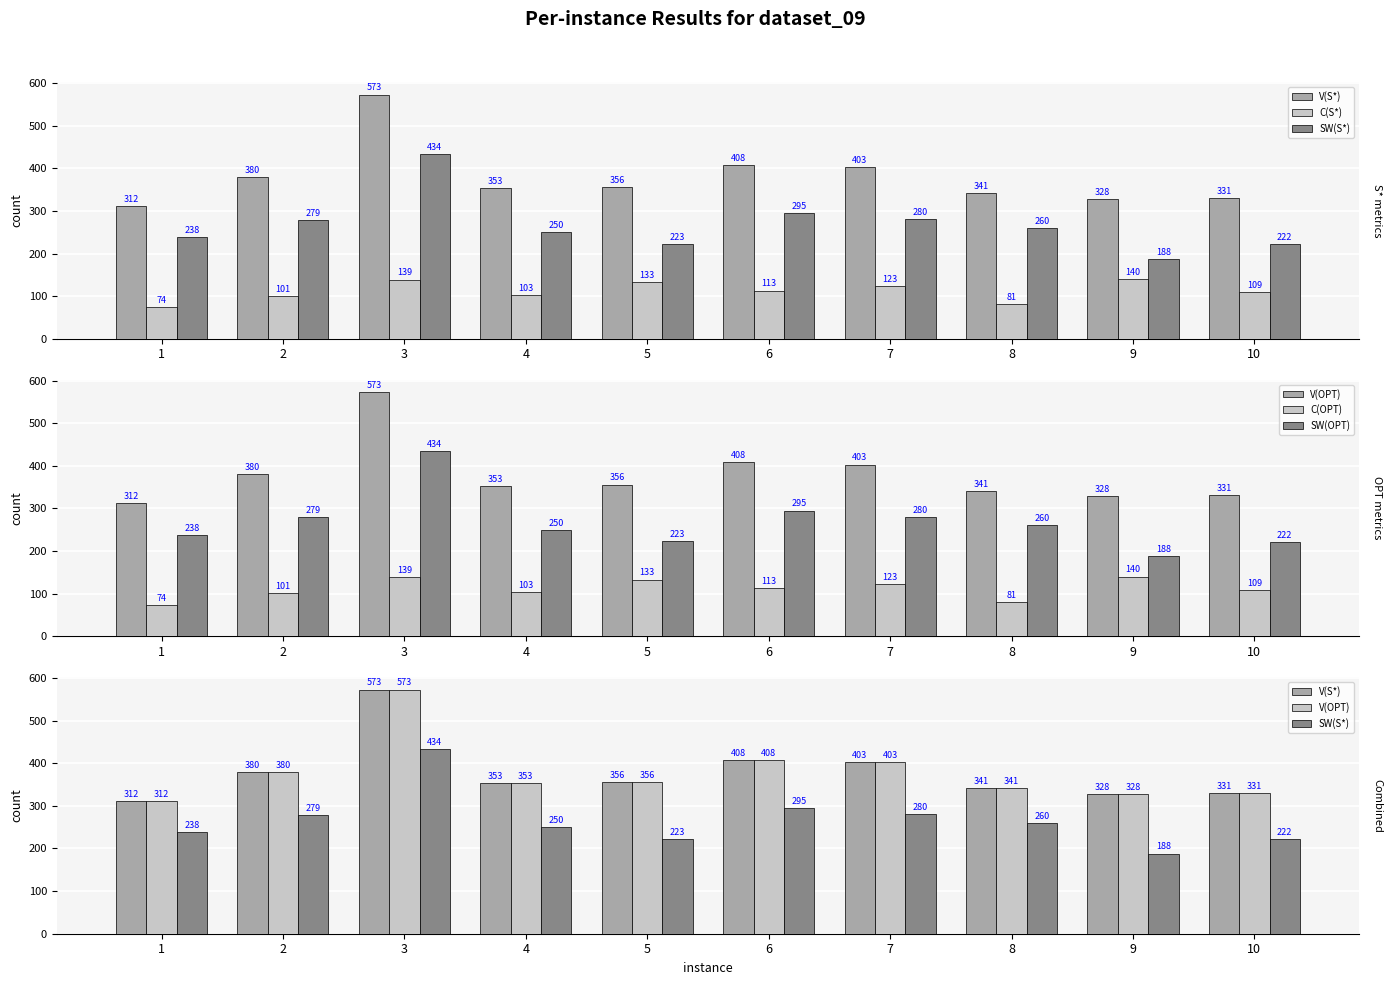

Reading left to right, list all the values displayed in this chart.

V(S*): 1=312	2=380	3=573	4=353	5=356	6=408	7=403	8=341	9=328	10=331
C(S*): 1=74	2=101	3=139	4=103	5=133	6=113	7=123	8=81	9=140	10=109
SW(S*): 1=238	2=279	3=434	4=250	5=223	6=295	7=280	8=260	9=188	10=222
V(OPT): 1=312	2=380	3=573	4=353	5=356	6=408	7=403	8=341	9=328	10=331
C(OPT): 1=74	2=101	3=139	4=103	5=133	6=113	7=123	8=81	9=140	10=109
SW(OPT): 1=238	2=279	3=434	4=250	5=223	6=295	7=280	8=260	9=188	10=222